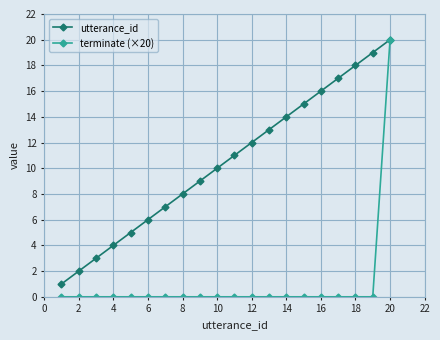

How many data points does each series have?

20